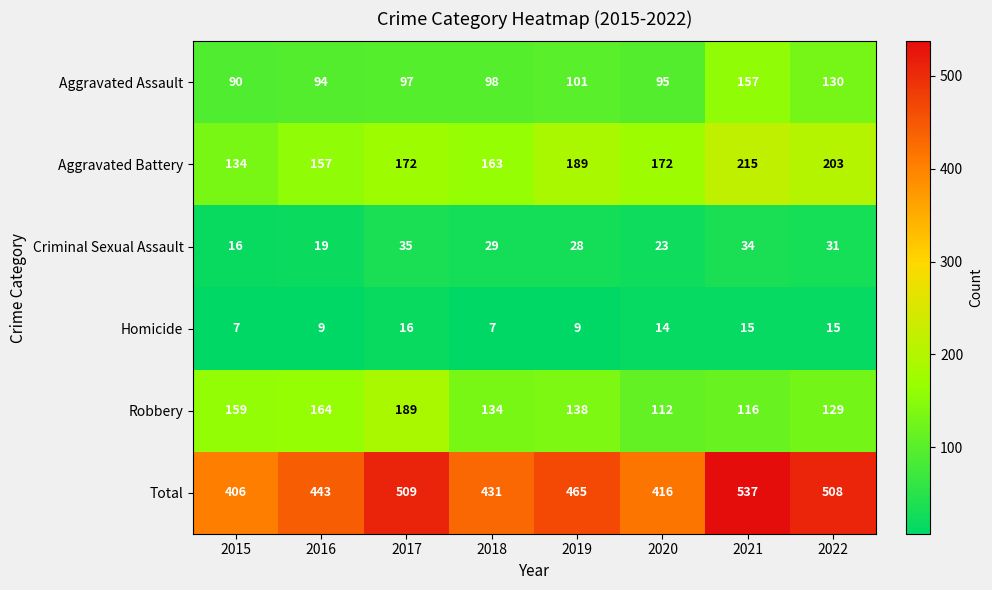

How many series are shown in this chart?

6